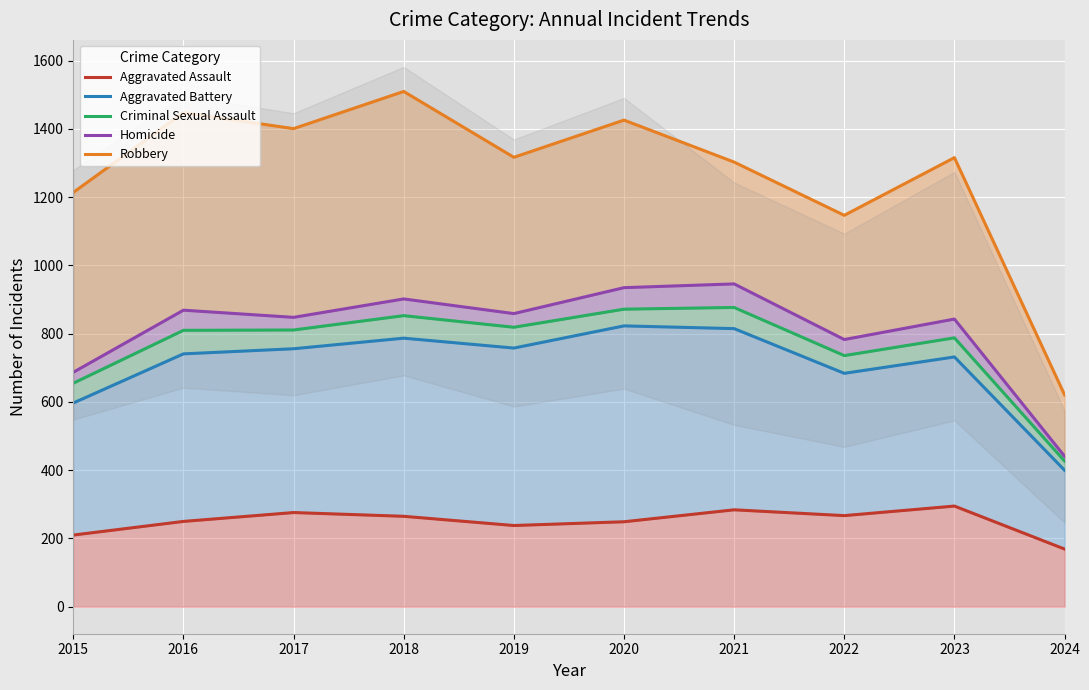

True or false: Aggravated Battery and Aggravated Assault cross at least once.

False